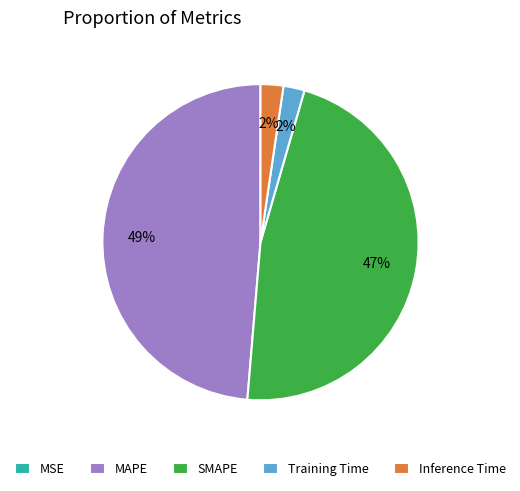

Does SMAPE account for over 50% of the chart?

No